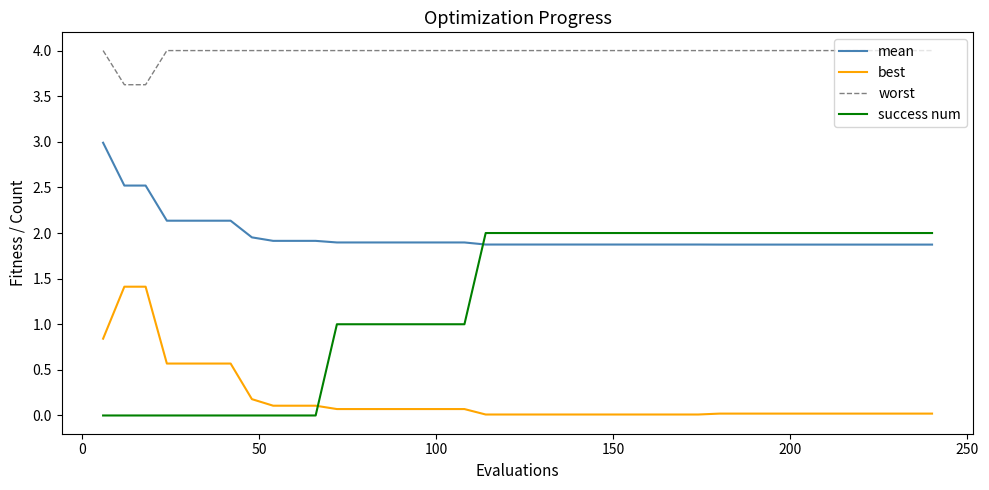

Which series has the widest spread of values?

success num